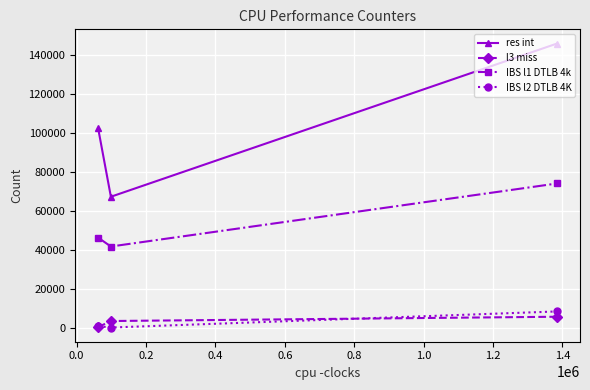

What is the maximum value shown in the chart?

145677